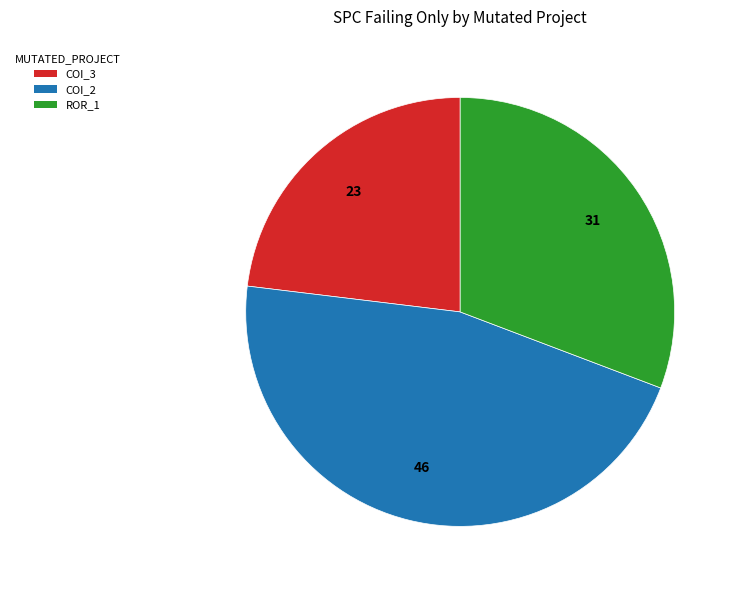

Count the number of slices in the pie.

3